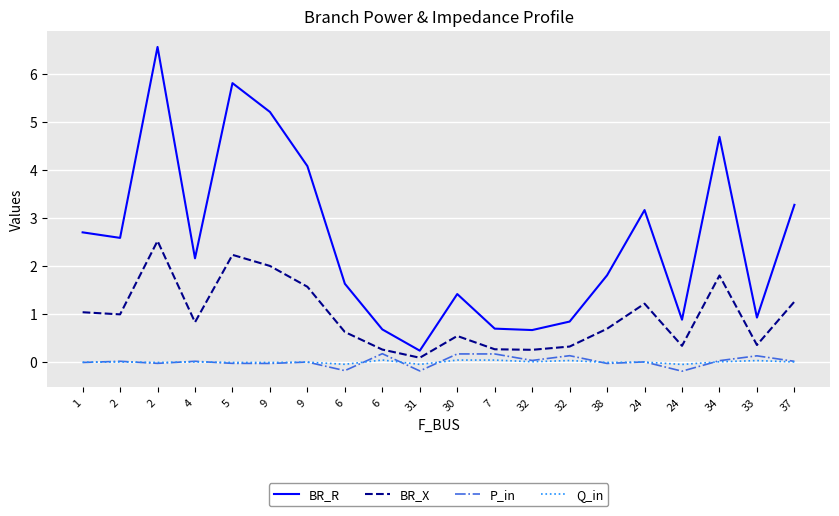

How many lines are shown in the chart?

4